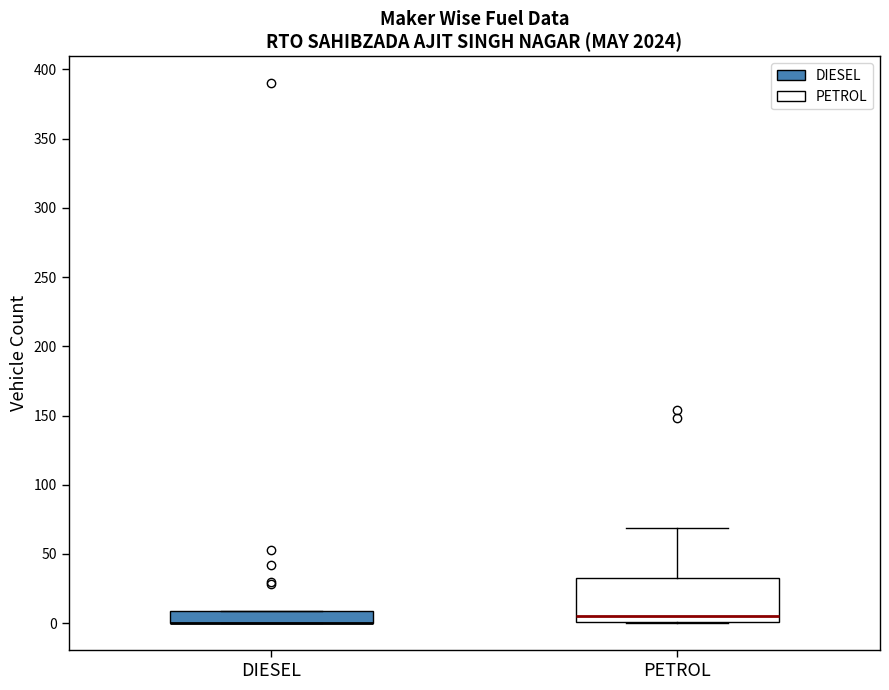

Reading left to right, transcribe this box plot: for each box, give where its median line is, the range the box spans, and where its two whiskers end, as read against the y-axis. The values are not printed on the chart, so give them approximately, as read against the axis.

DIESEL: median 0 (drawn on the box's lower edge), box 0 to 10, whiskers 0 to 10
PETROL: median 5, box 0 to 35, whiskers 0 to 70